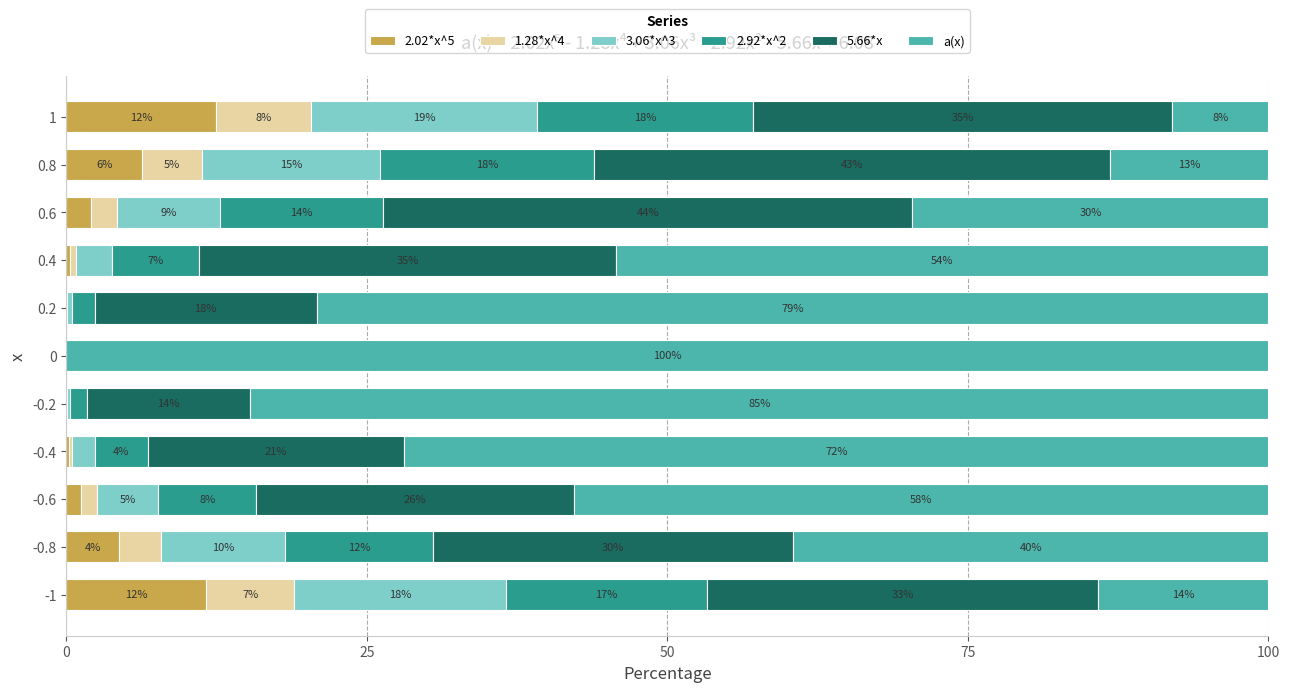

What is the maximum value for 2.02*x^5?

12.4